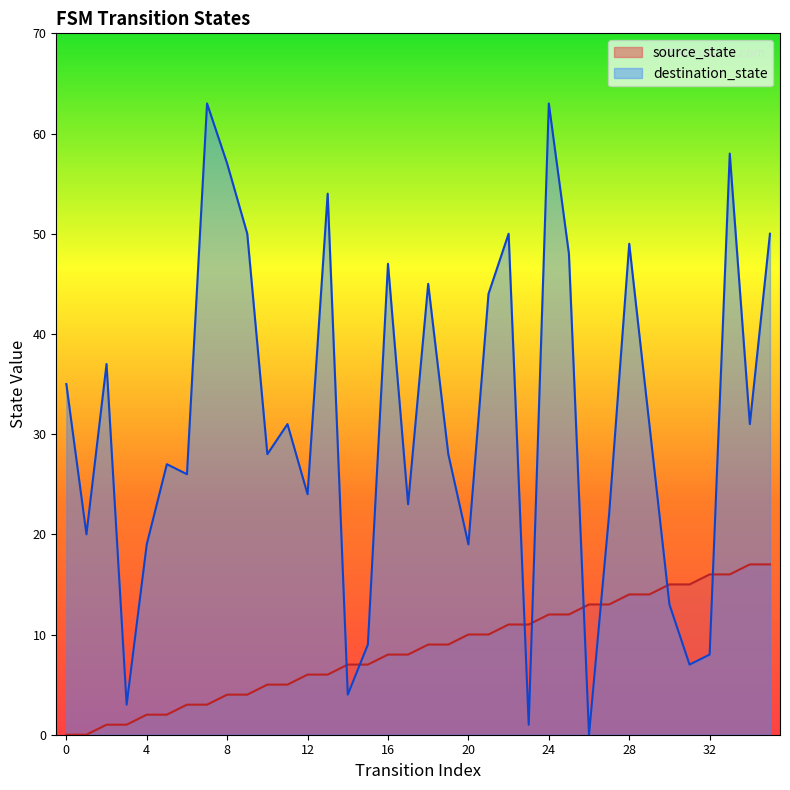

How many lines are shown in the chart?

2